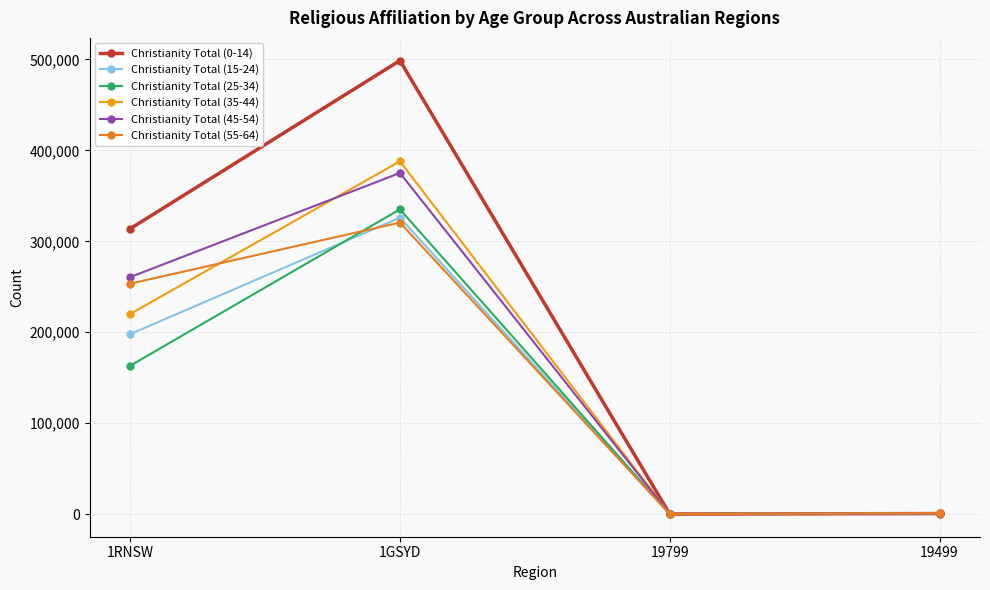

What are all the series names shown in the legend?

Christianity Total (0-14), Christianity Total (15-24), Christianity Total (25-34), Christianity Total (35-44), Christianity Total (45-54), Christianity Total (55-64)